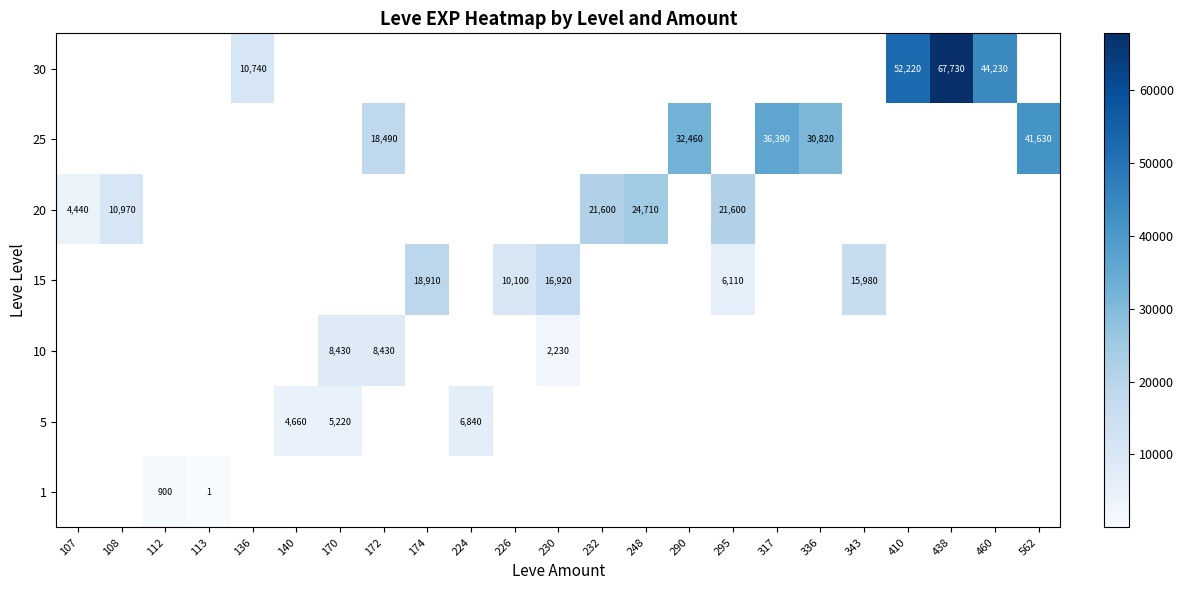

The 5 series shows 5220 at 170. True or false?

True